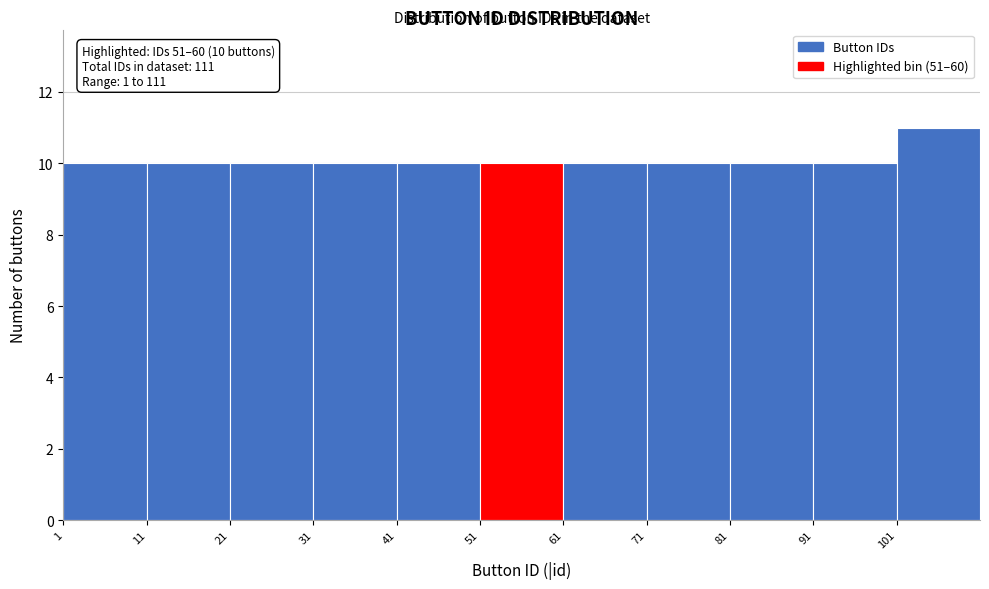

Over which range of the x-axis is the bar tallest?

101 to 111